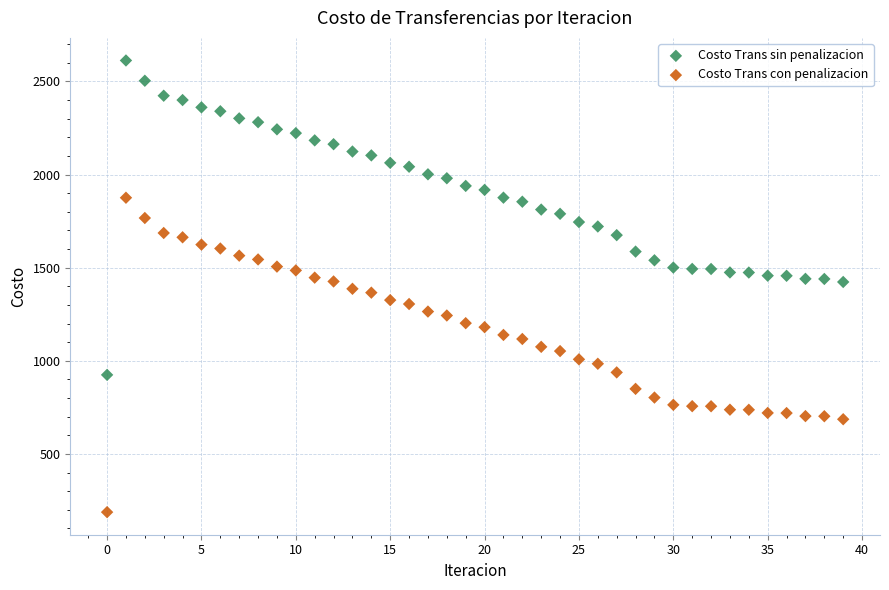

Which series reaches the maximum Y coordinate?

Costo Trans sin penalizacion